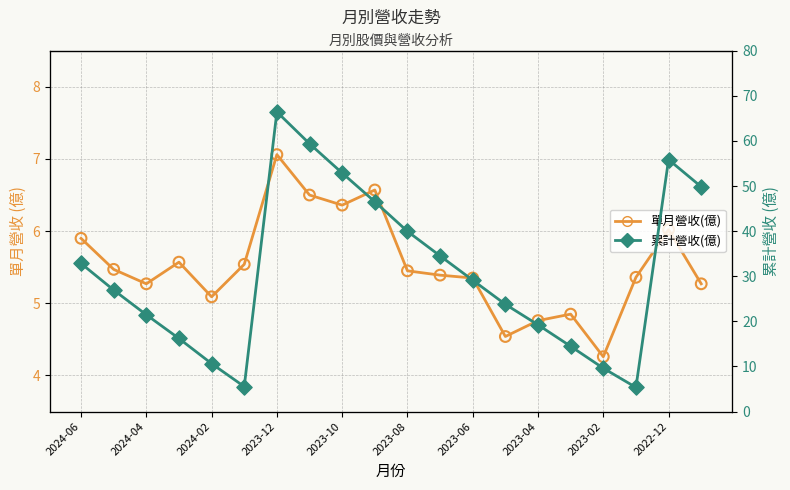

What are all the series names shown in the legend?

單月營收(億), 累計營收(億)